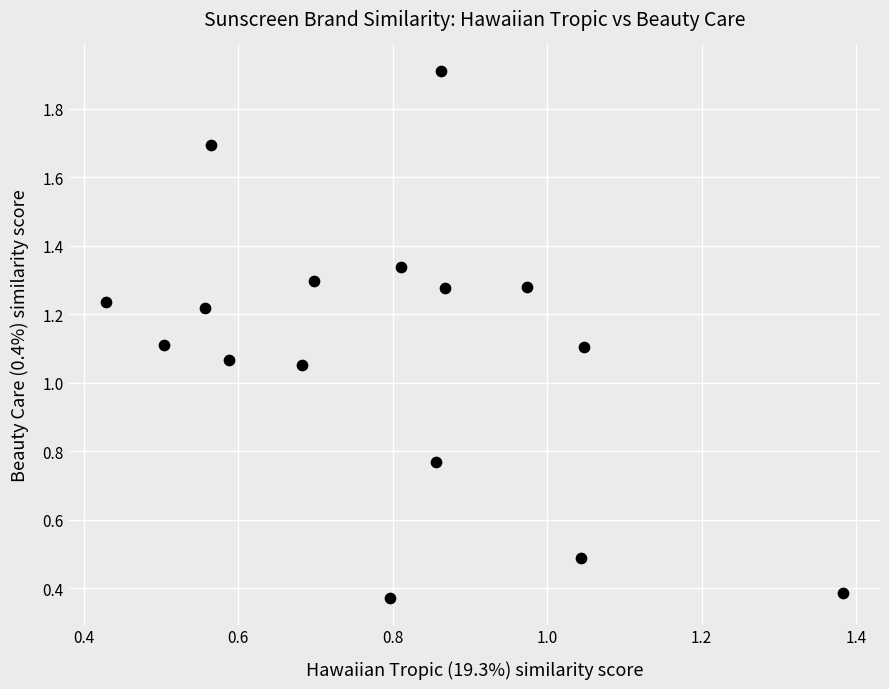

What is the range of Y values (max minus min)?

1.5